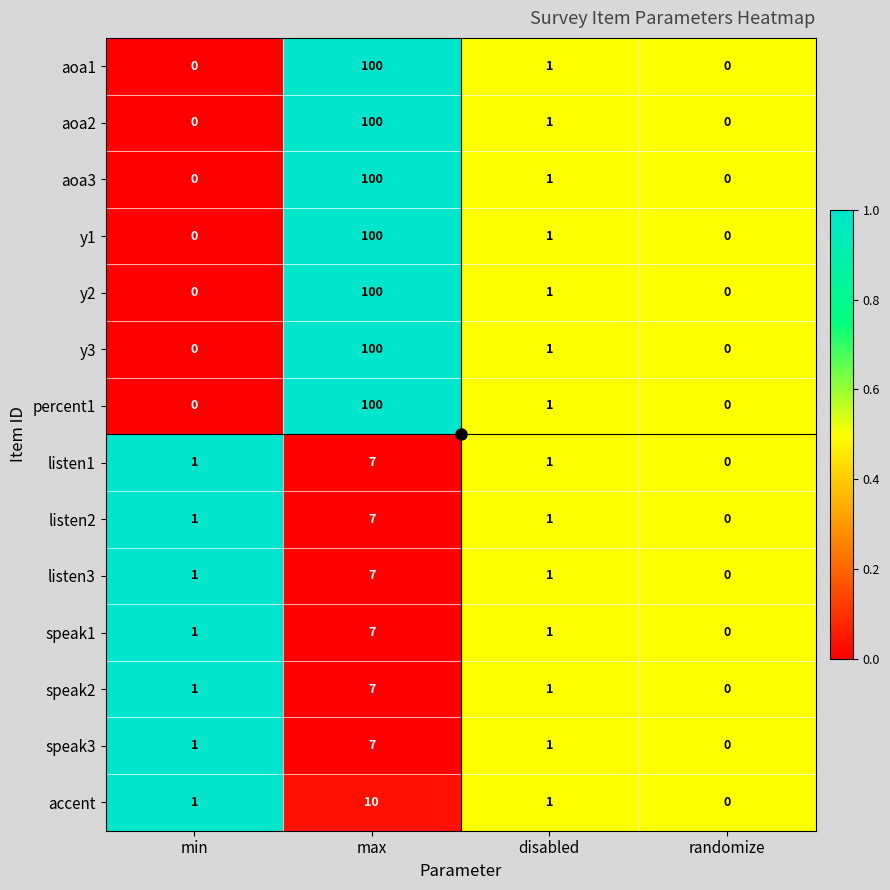

What is the sum of the speak1 values at randomize and max?

7